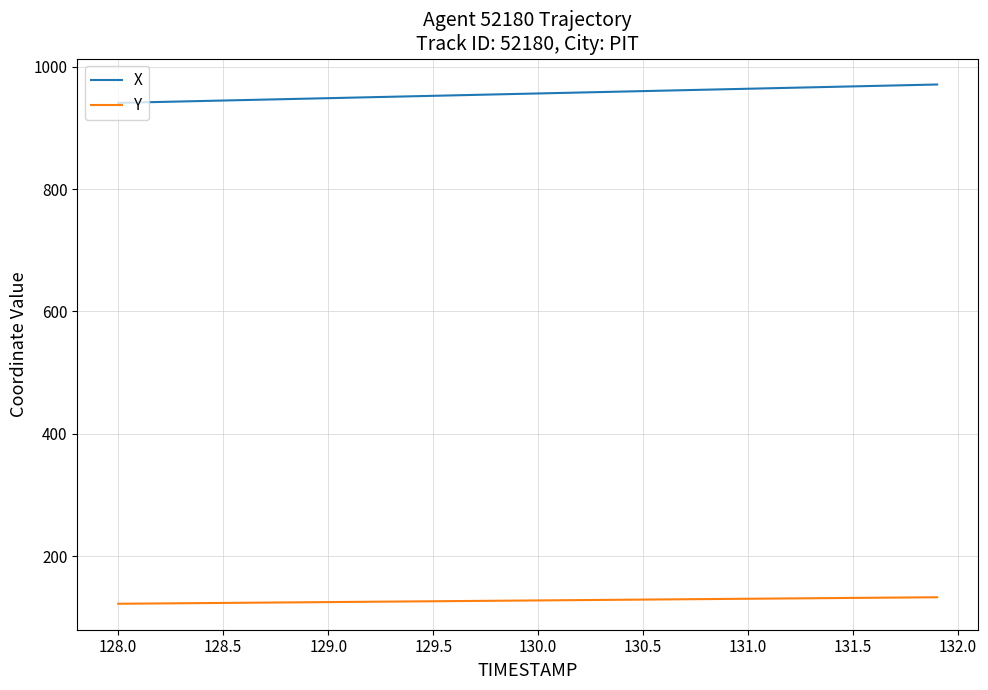

What is the difference between the maximum and second lowest values in the X series?

29.3